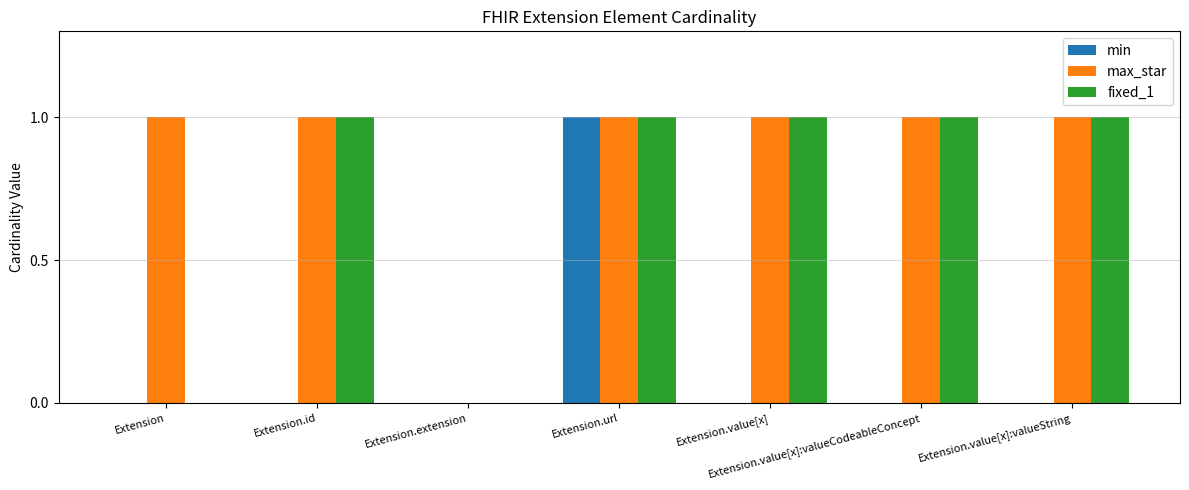

At which category is the sum across all series the highest?

Extension.url